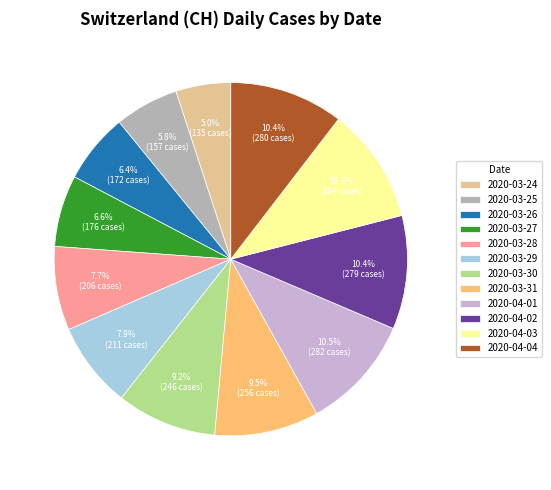

To the nearest percent, what is the difference between the largest and smallest slice percentages?

6%